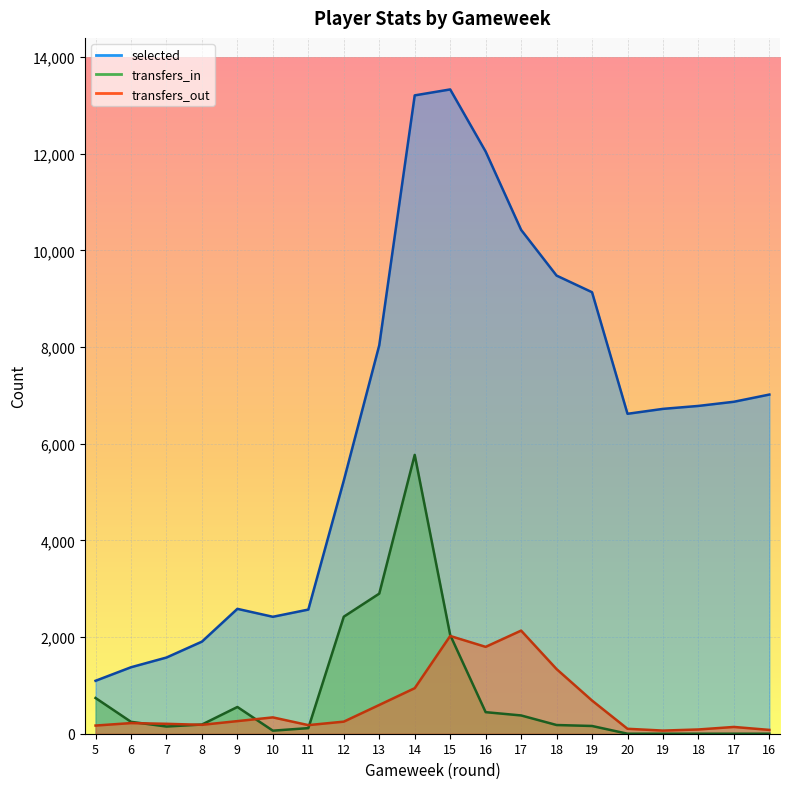

Read the selected value at 19.

6720